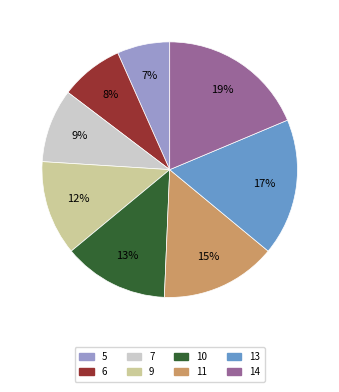

Approximately how many times larger is the value at 7 compared to 9?

0.8